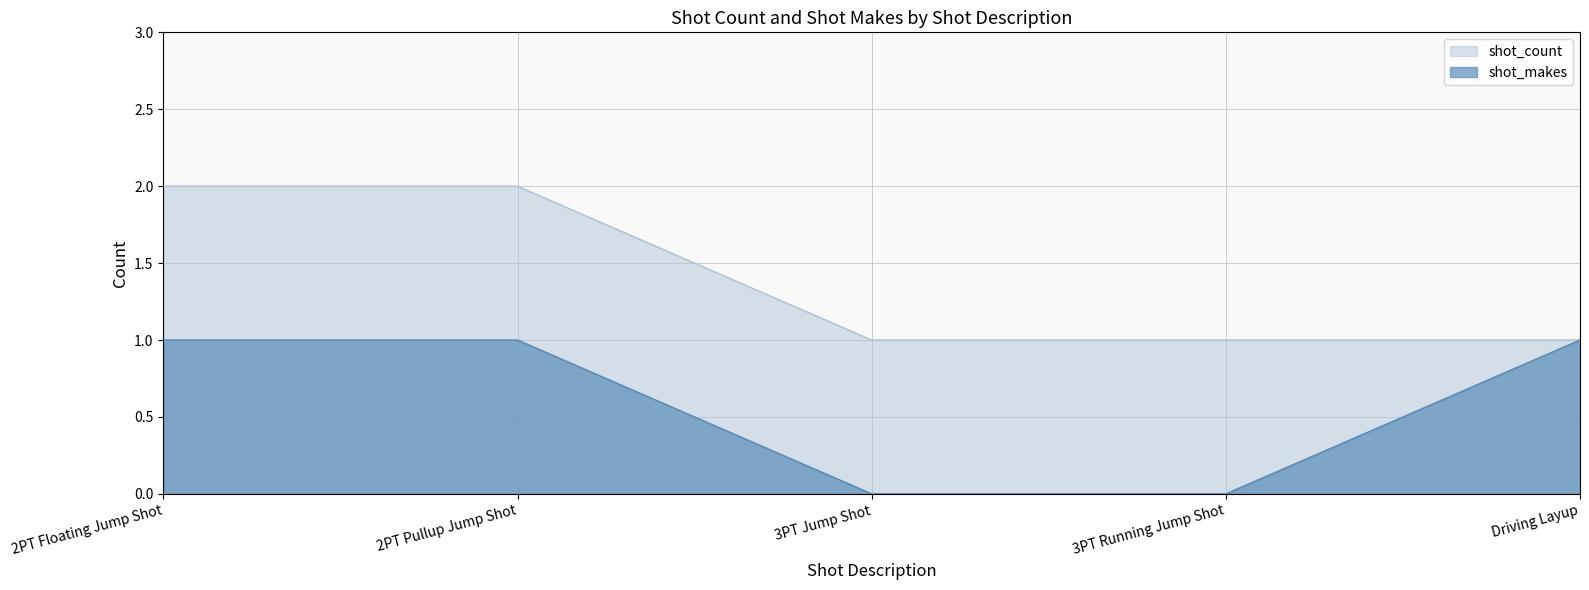

What is the label of the 3rd point from the right?

3PT Jump Shot